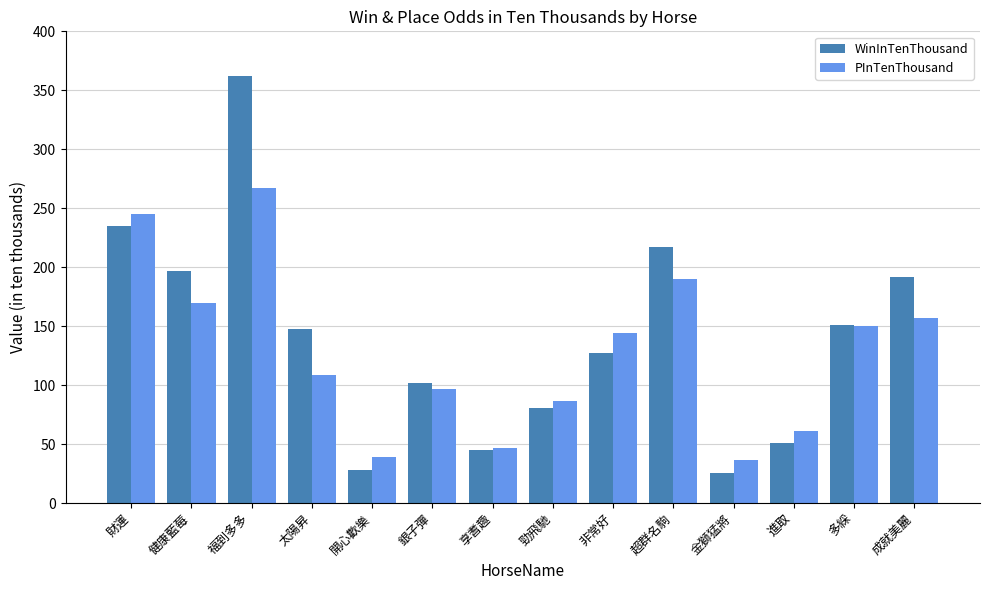

Is the value of PInTenThousand at 非常好 greater than the value of WinInTenThousand at 成就美麗?

No